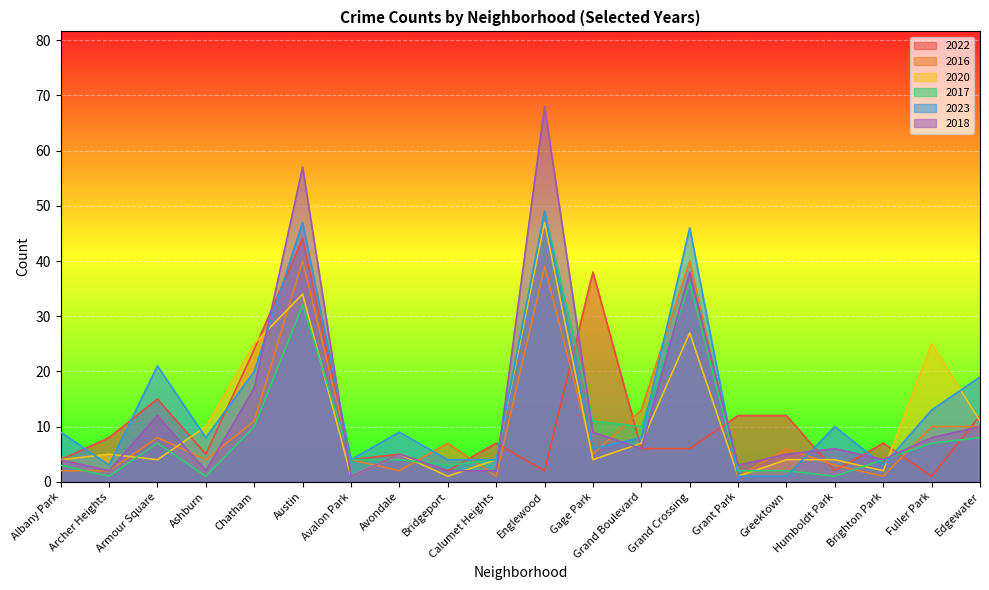

What position from the left is Austin?

6